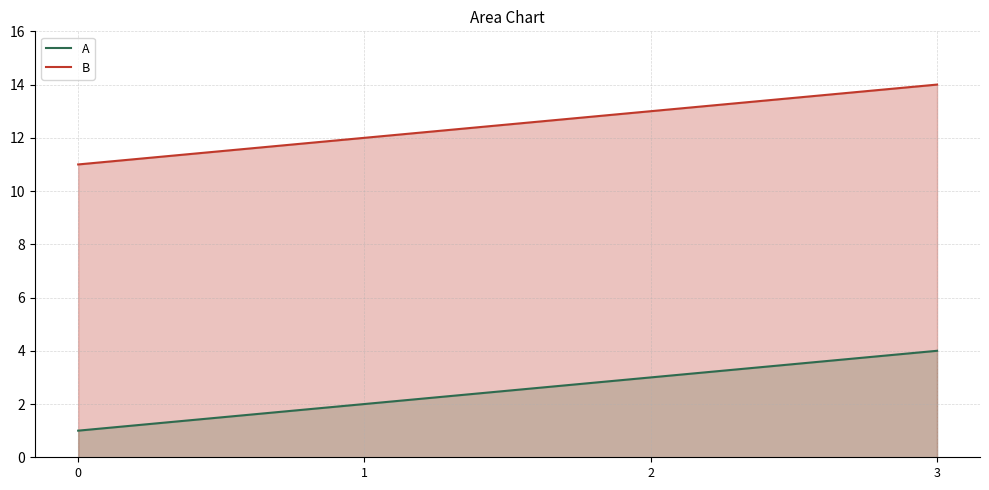

What is the difference between the maximum and minimum values in the B series?

3